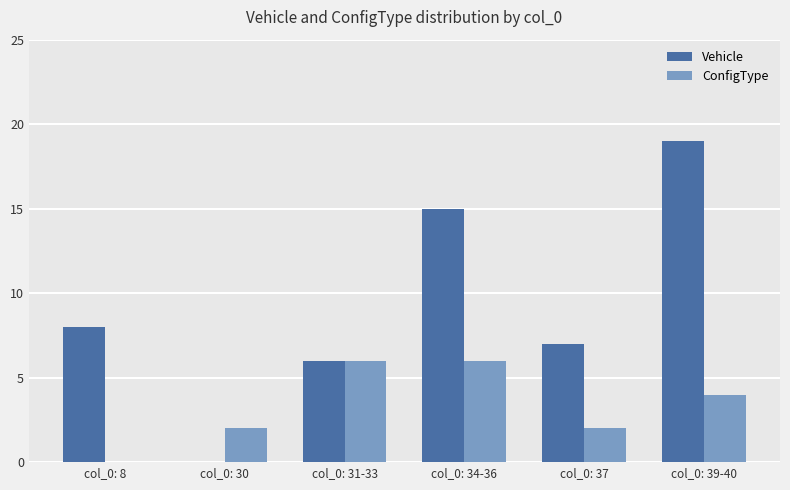

What is the sum of all Vehicle values?

55